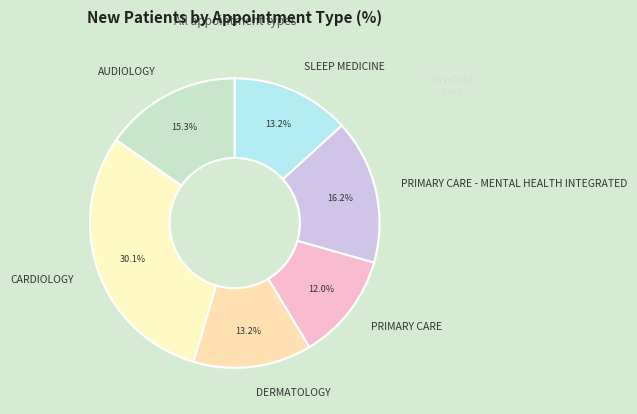

Count the number of slices in the pie.

6